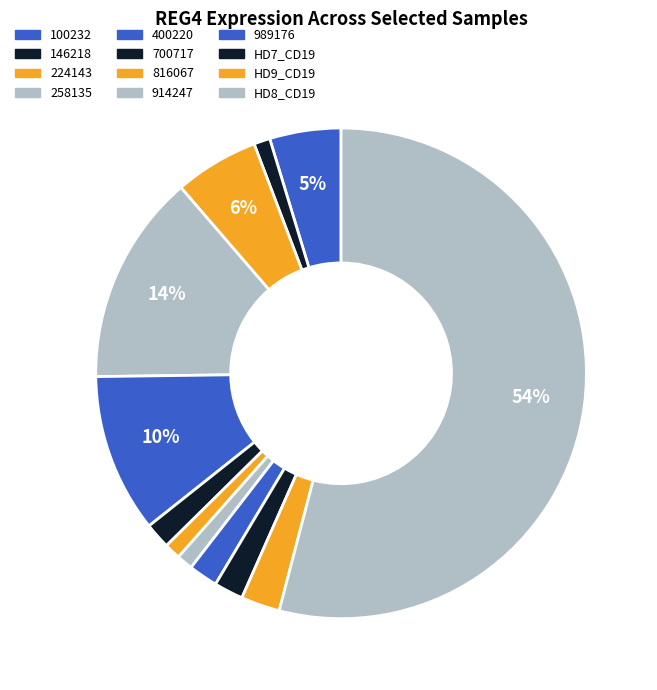

To the nearest percent, what is the average slice percentage?

8%